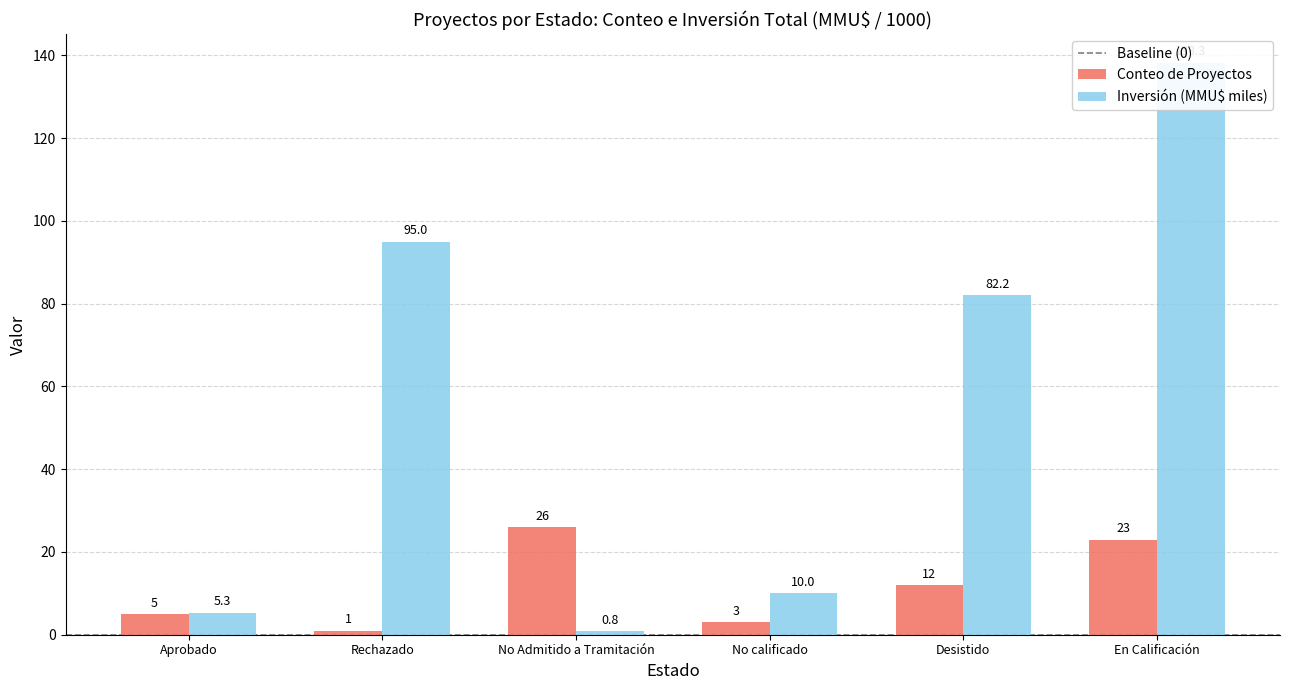

Which series has the largest total across all categories?

Inversión(MMU$)